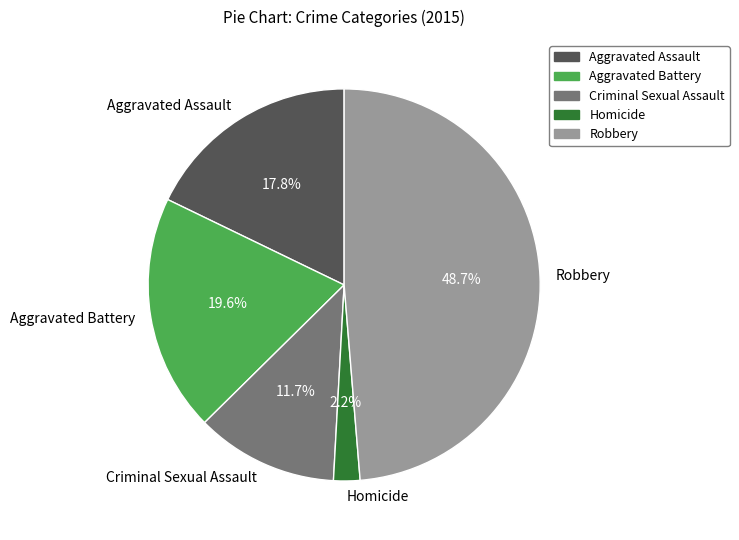

What is the smallest slice in the pie chart?

Homicide